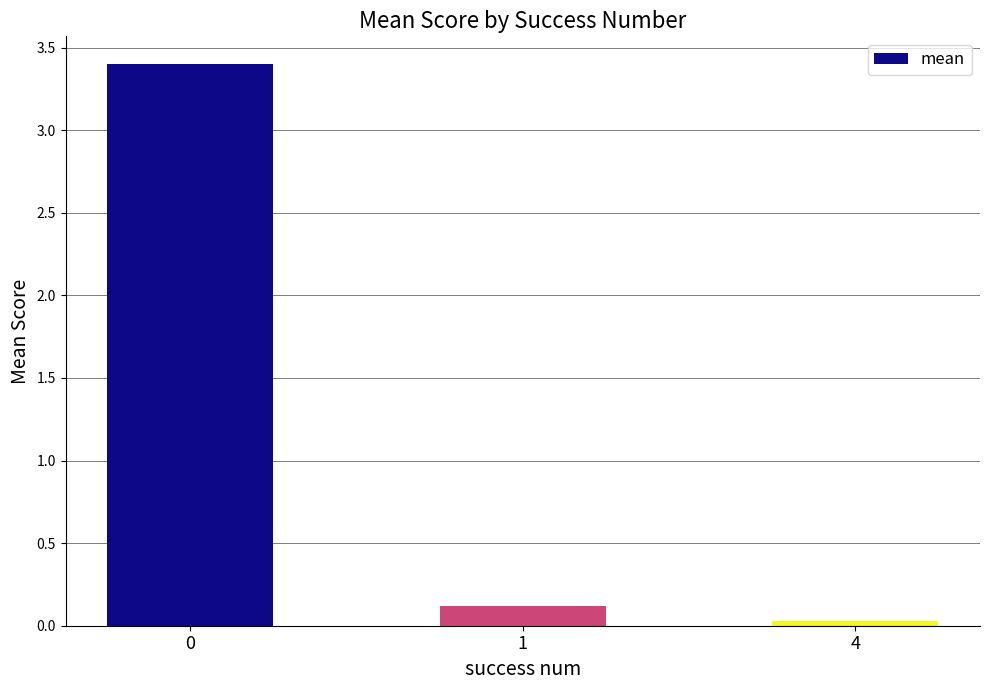

What is the sum of all values?

3.6